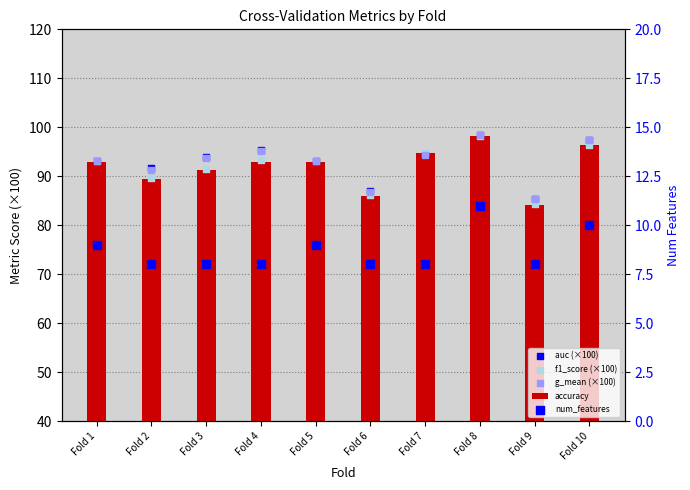

At which category is the sum across all series the highest?

Fold 8